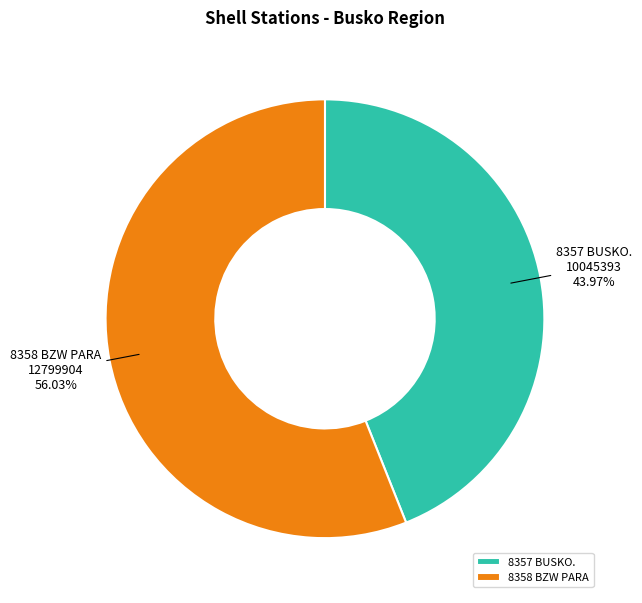

Rank the categories by value from lowest to highest.

8357 BUSKO., 8358 BZW PARA